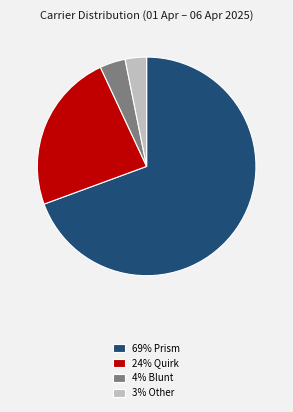

Which has a higher value, 69% Prism or 3% Other?

69% Prism